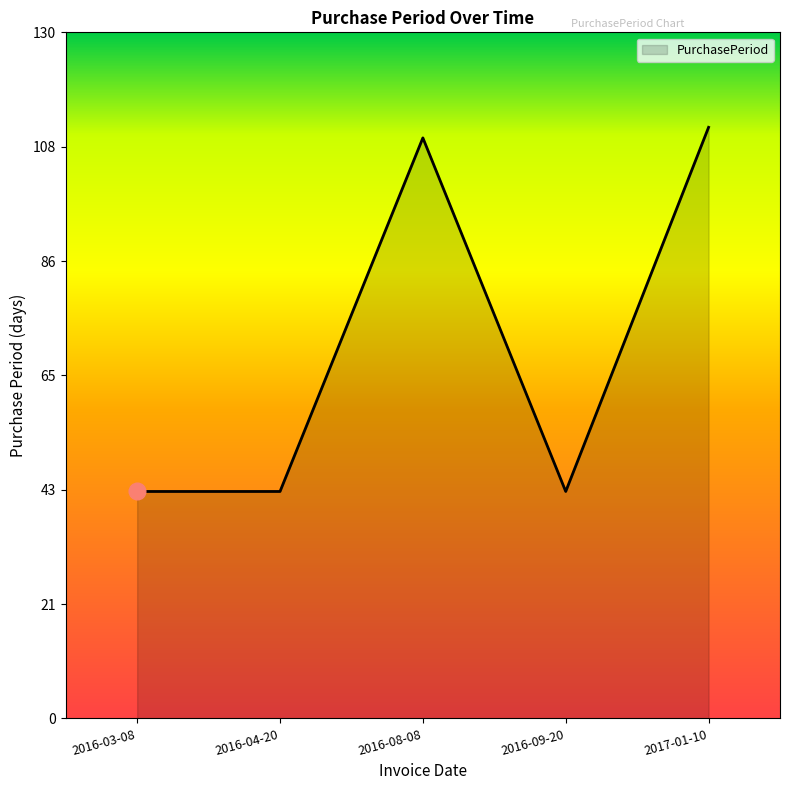

What is the maximum value shown in the chart?

112